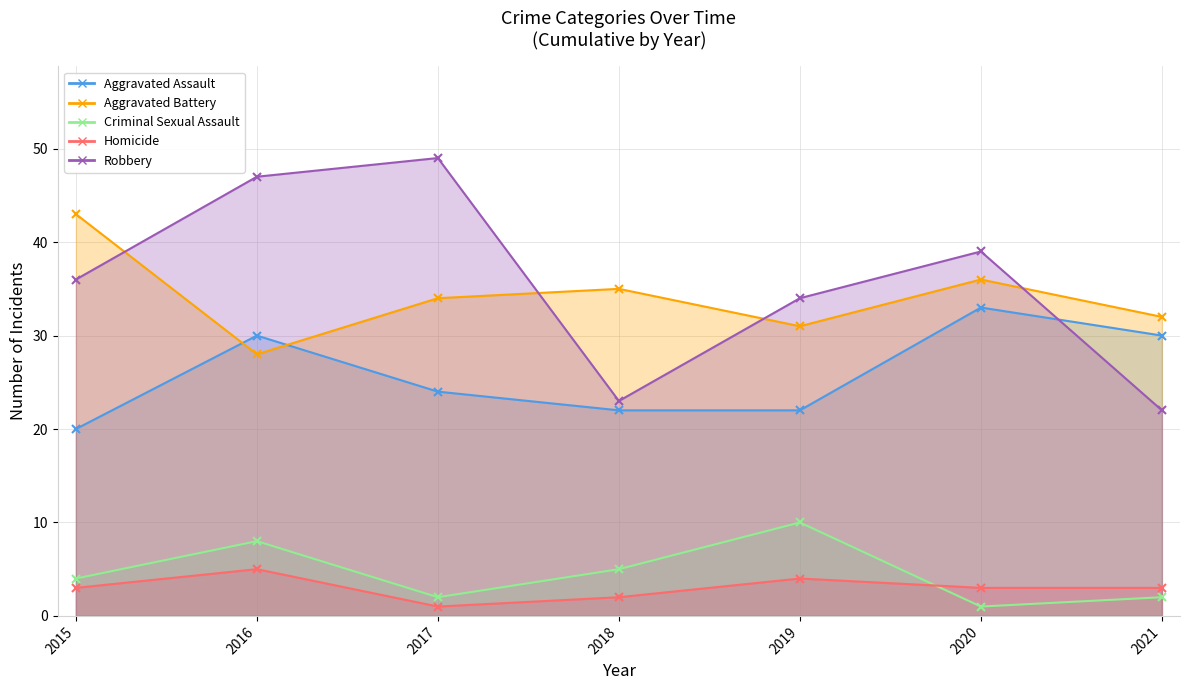

At how many categories does at least one series exceed 7?

7